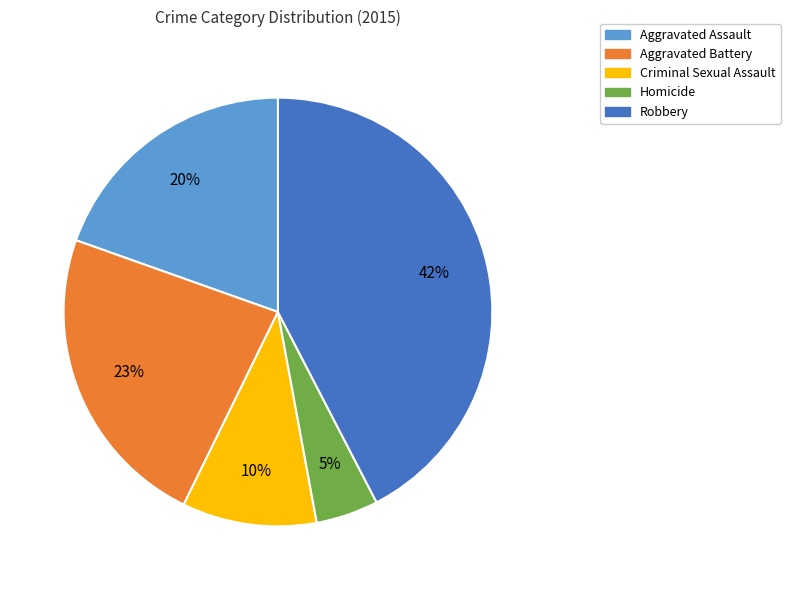

Combined, do Homicide and Aggravated Assault account for over 50%?

No